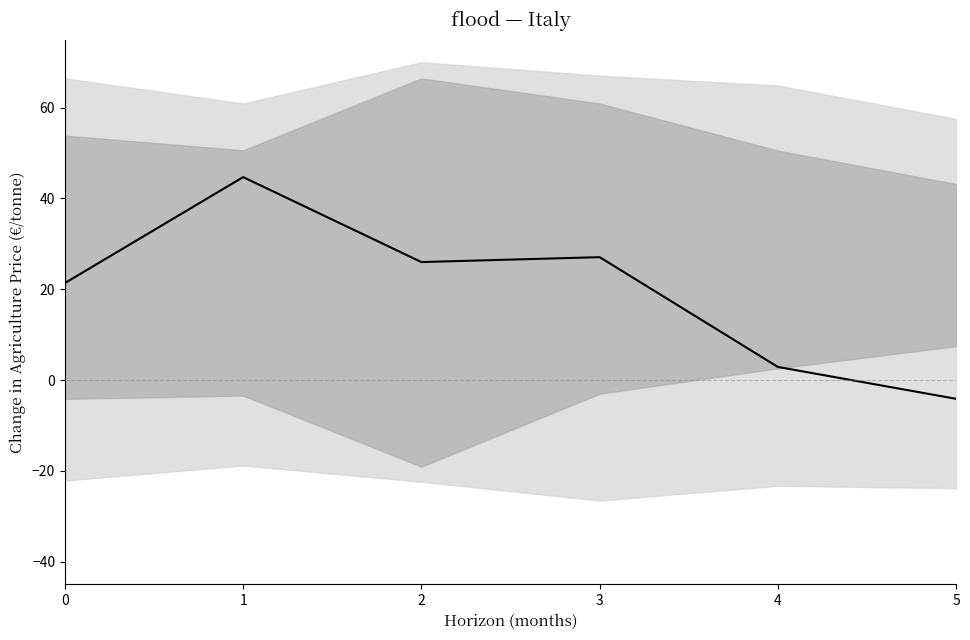

How many negative values are there?

1